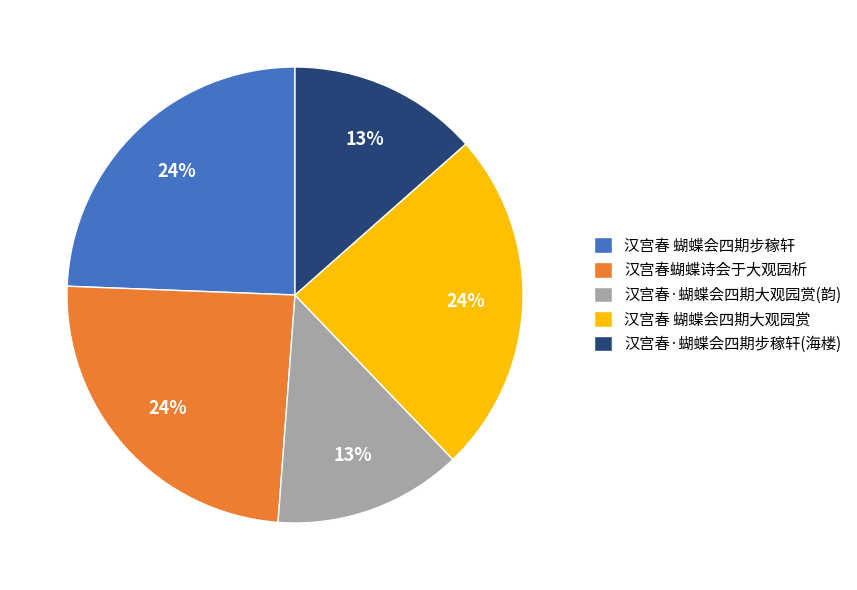

To the nearest percent, what is the average slice percentage?

20%